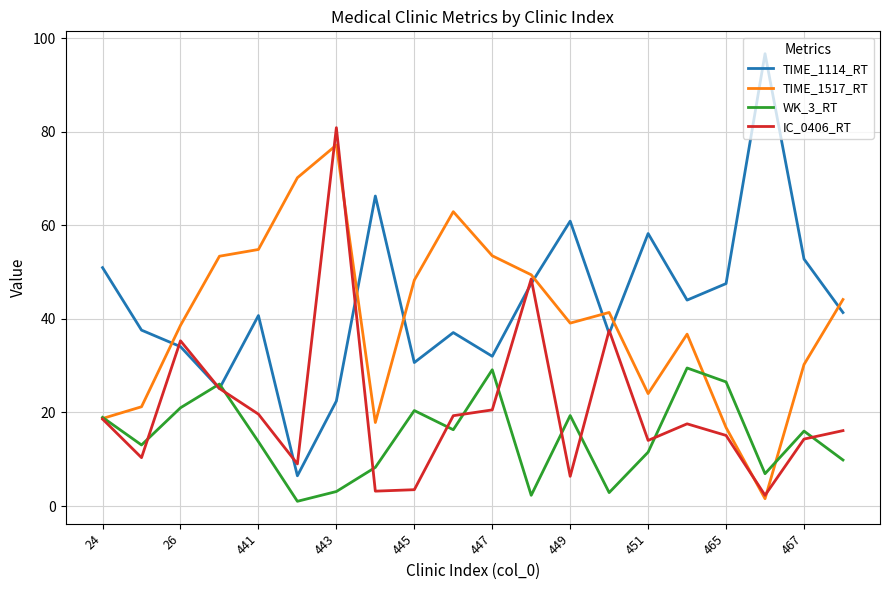

List the series in order of their peak value, highest first.

TIME_1114_RT, IC_0406_RT, TIME_1517_RT, WK_3_RT